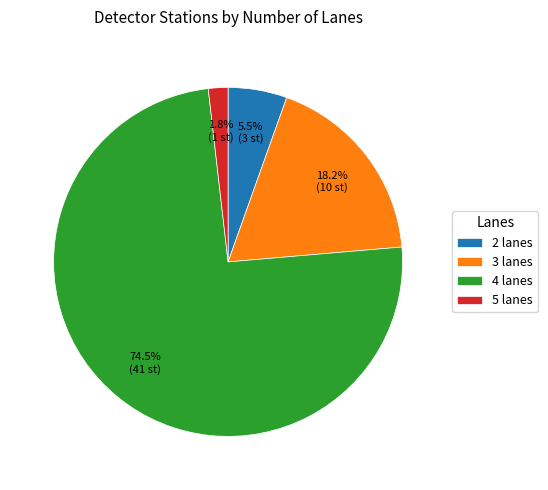

Combined, do 3 lanes and 5 lanes account for over 50%?

No